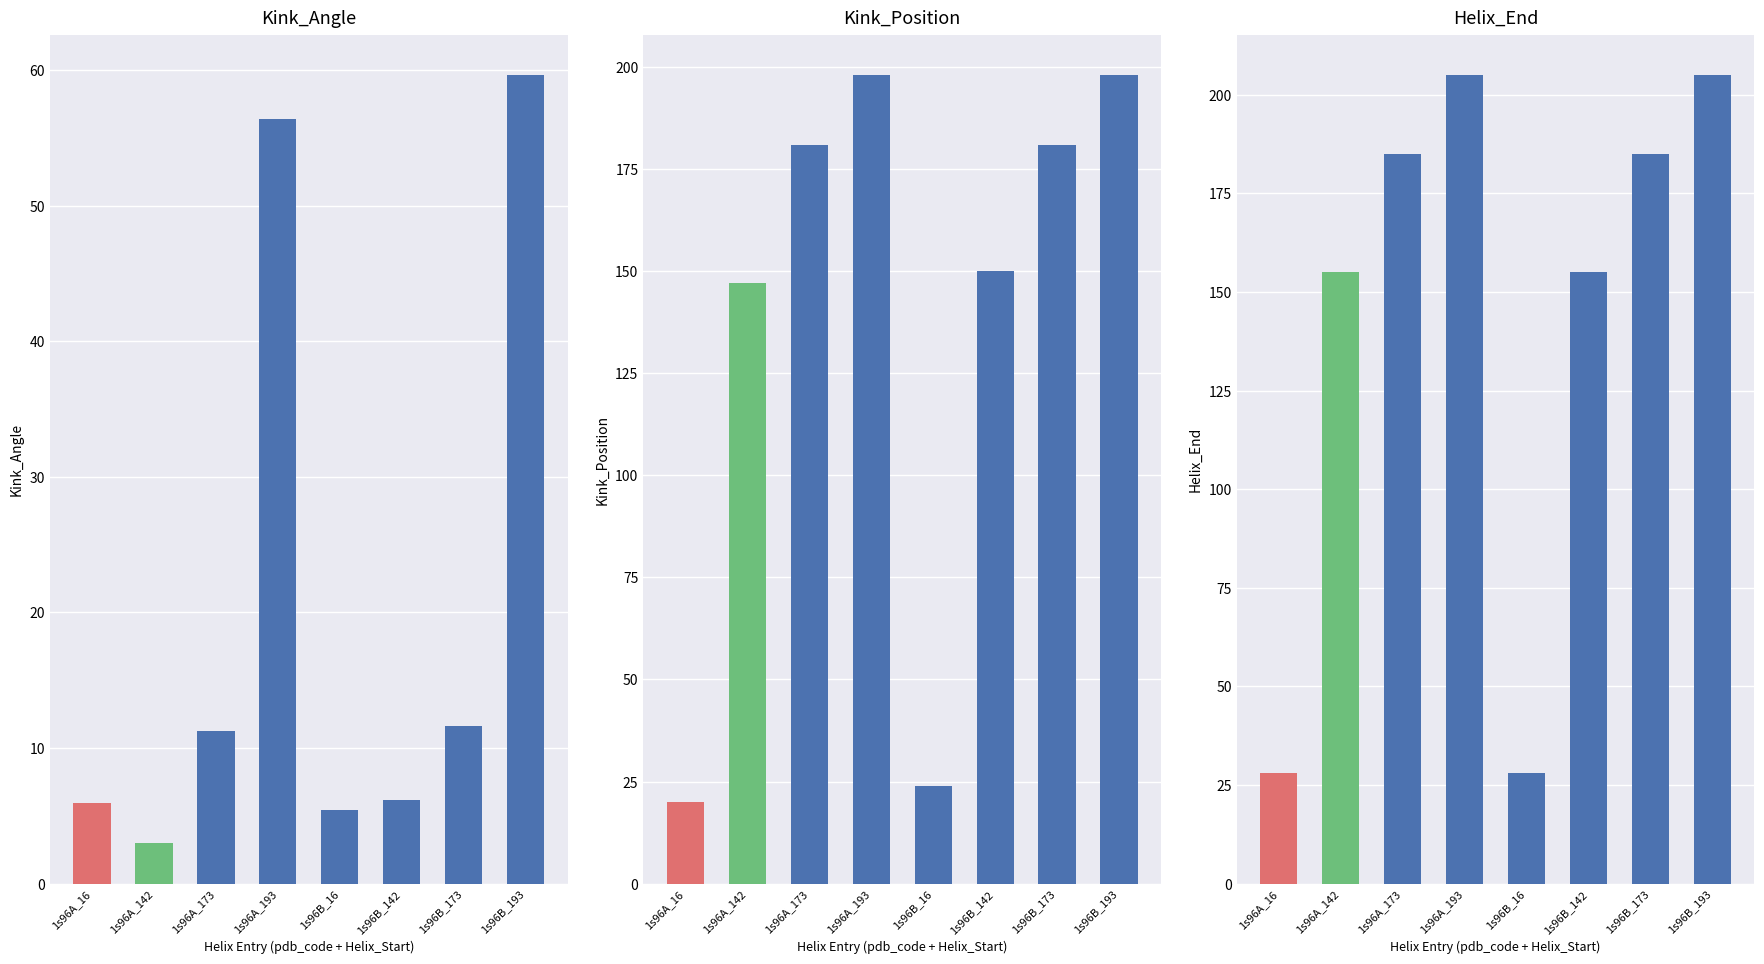

How many categories are shown in the chart?

8